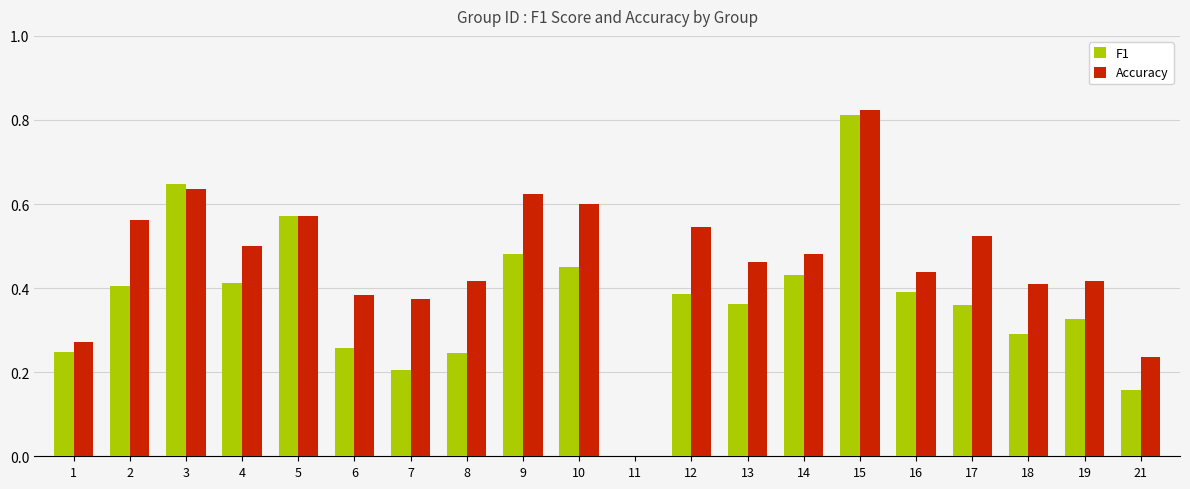

What is the sum of all Accuracy values?

9.3